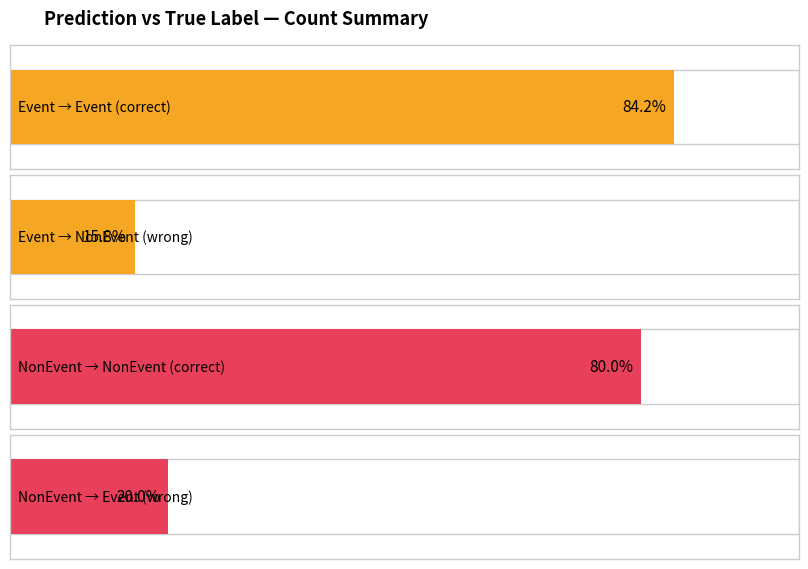

Does the chart contain stacked bars?

No